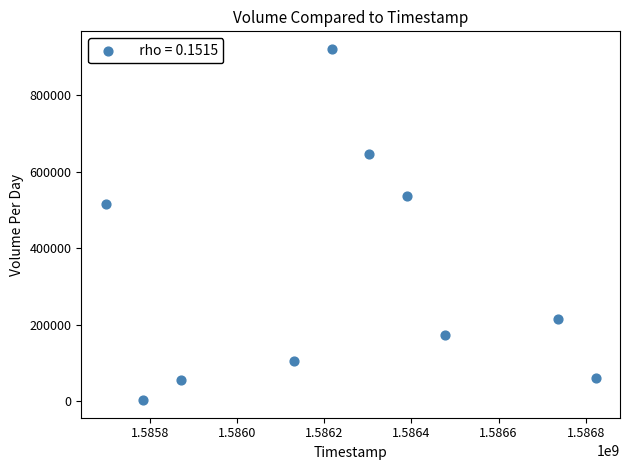

What is the range of Y values (max minus min)?

919500